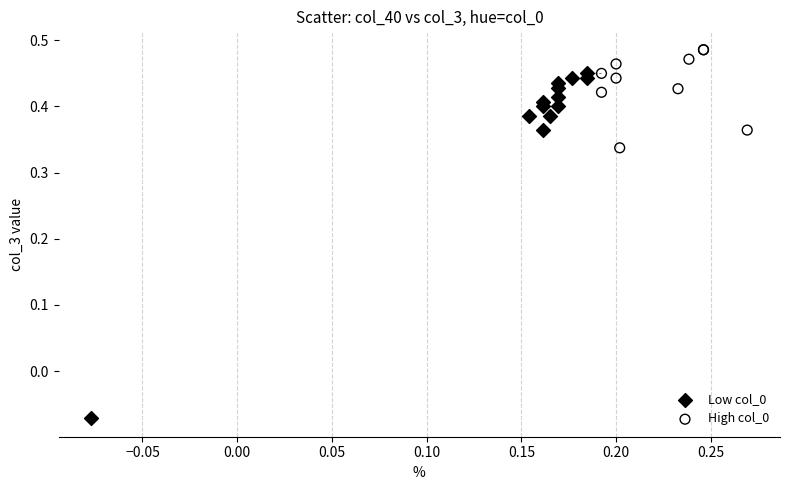

Which series contains the lowest Y value?

Low col_0